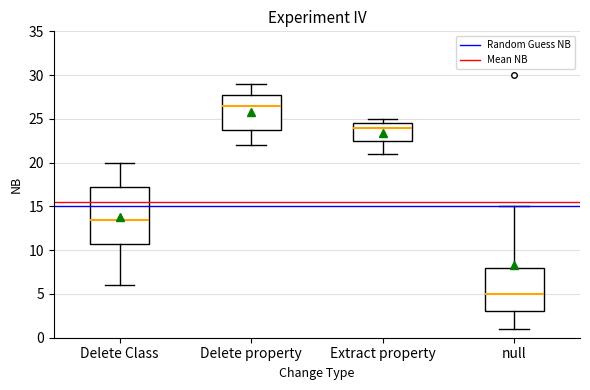

Which box's median line is the lowest?

null